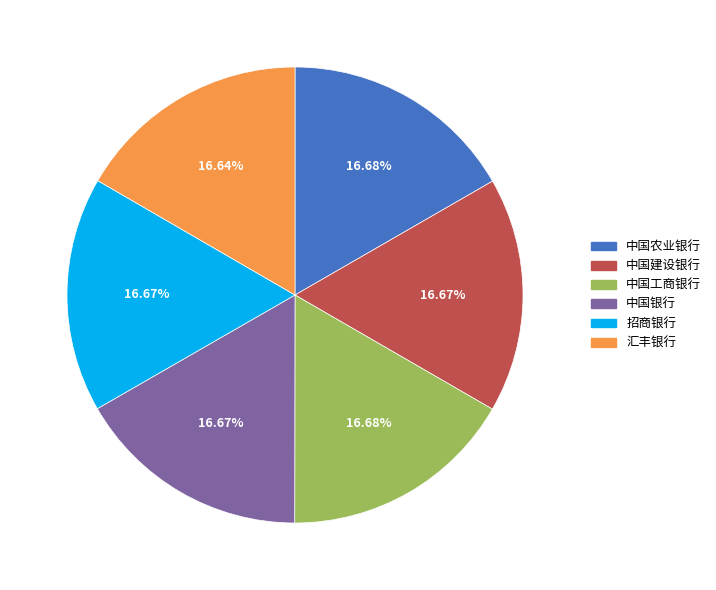

The 招商银行 slice represents 17% of the pie. True or false?

True